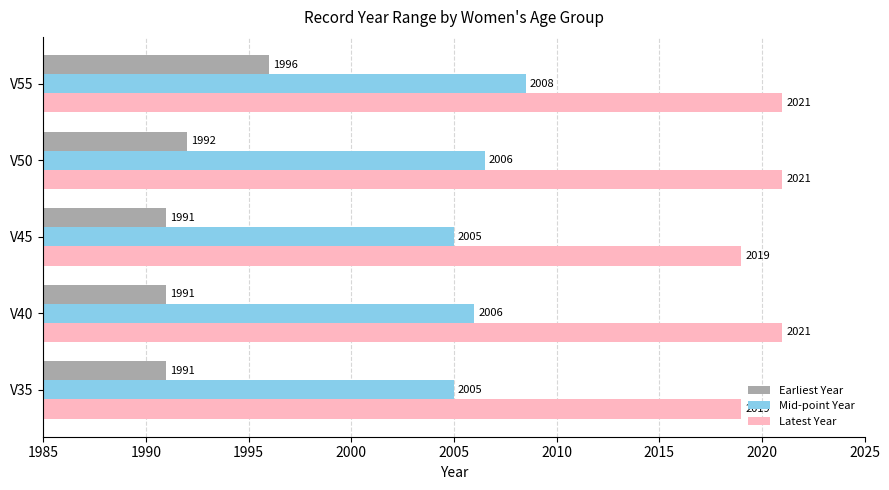

Rank the series by their average value, from highest to lowest.

Latest Year, Mid-point Year, Earliest Year